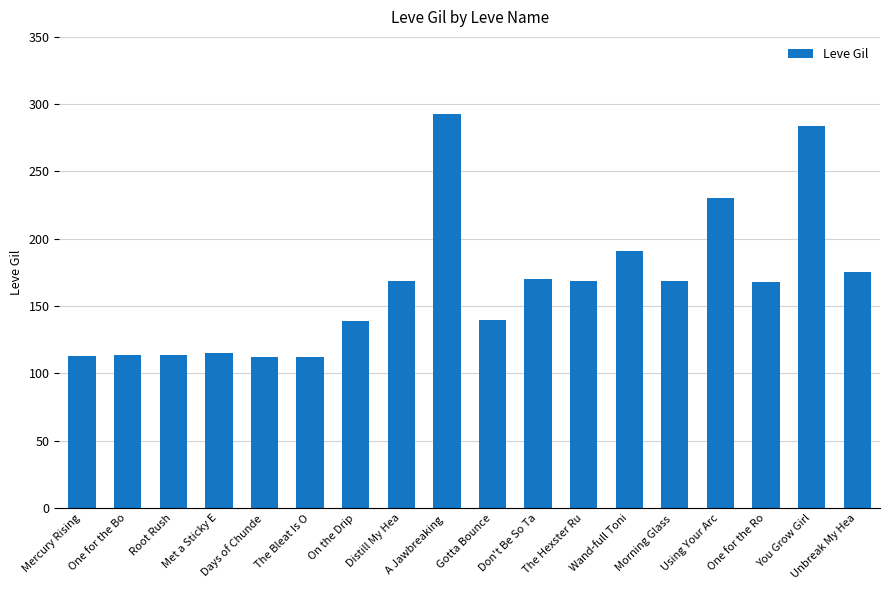

What is the smallest value displayed?

112